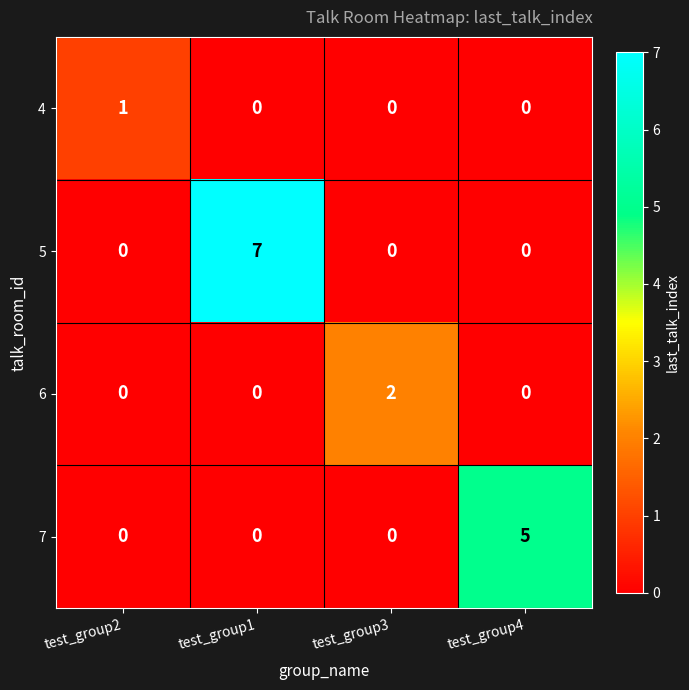

At how many categories does at least one series exceed 0?

4